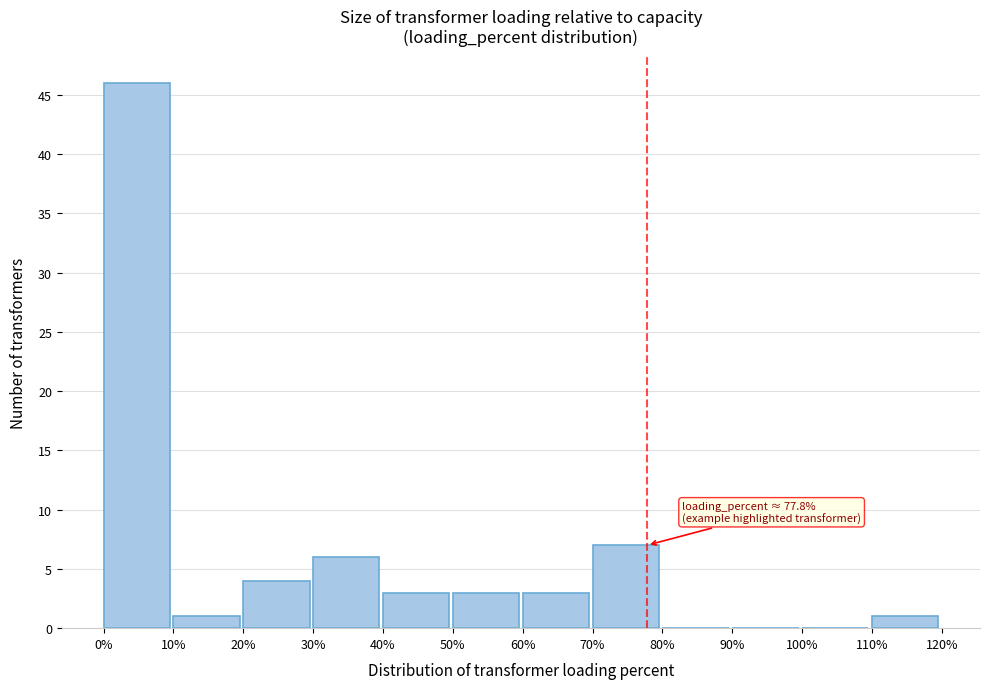

Which range on the x-axis has the tallest bar?

0% to 10%